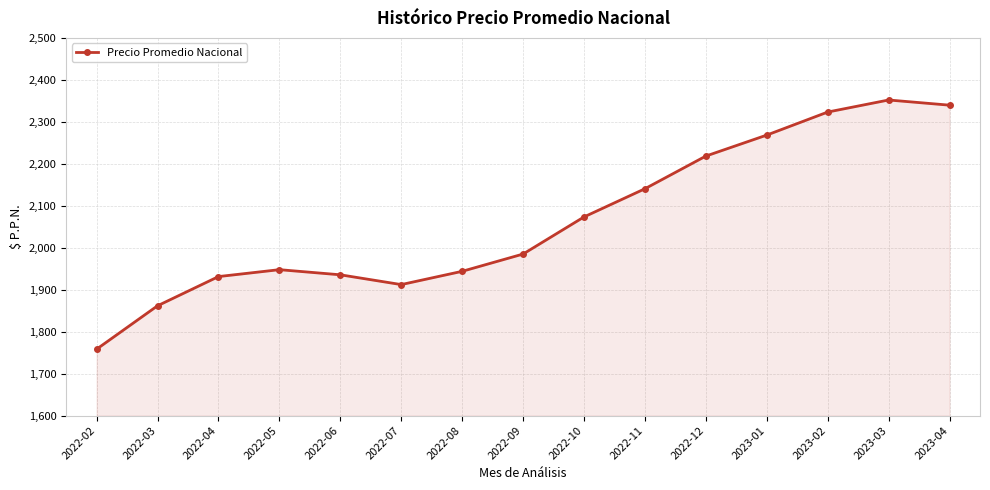

What is the change in value from 2022-06 to 2022-09?

+49.5